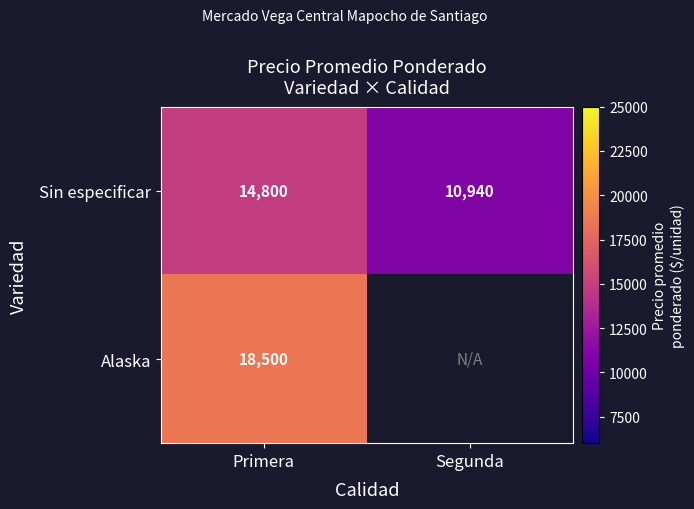

At which category does the chart reach its peak across all series?

Primera